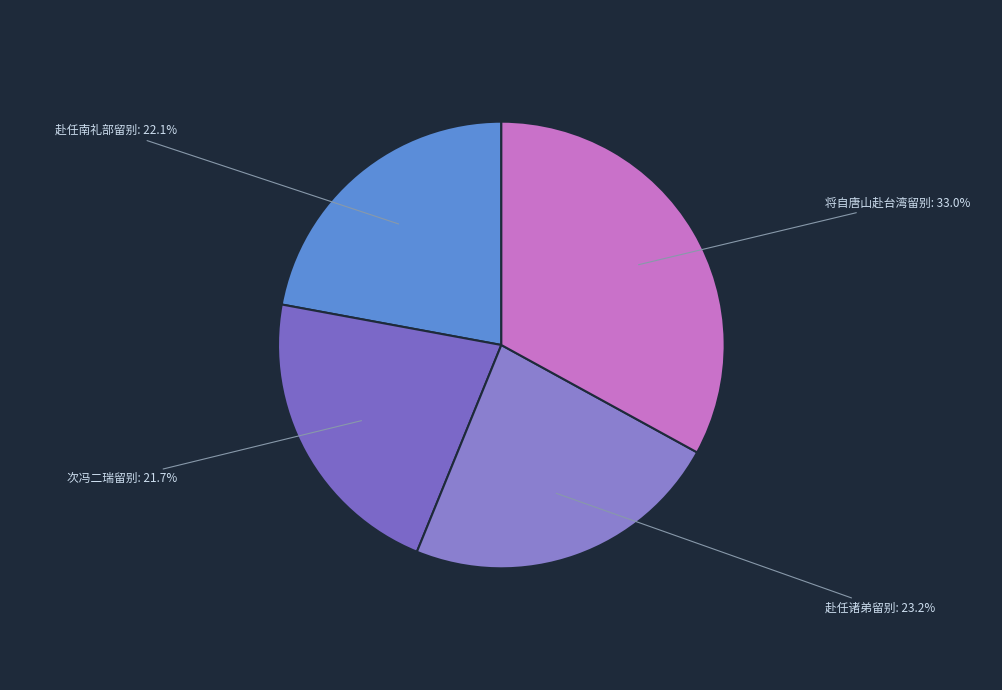

What percentage do 将自唐山赴台湾留别 and 次冯二瑞留别 together represent?

54.7%